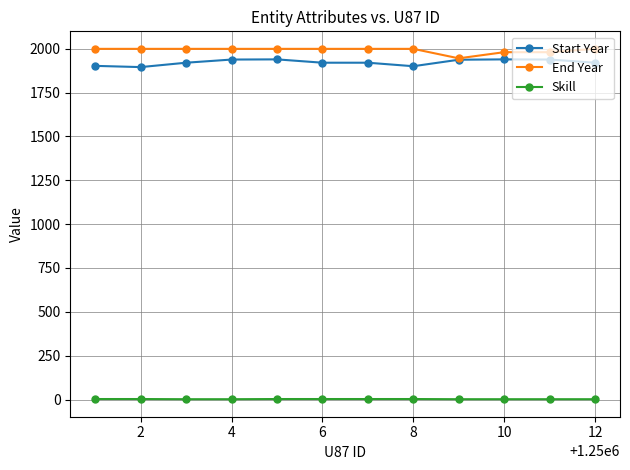

True or false: Start Year has more than 1 interior local peaks.

True